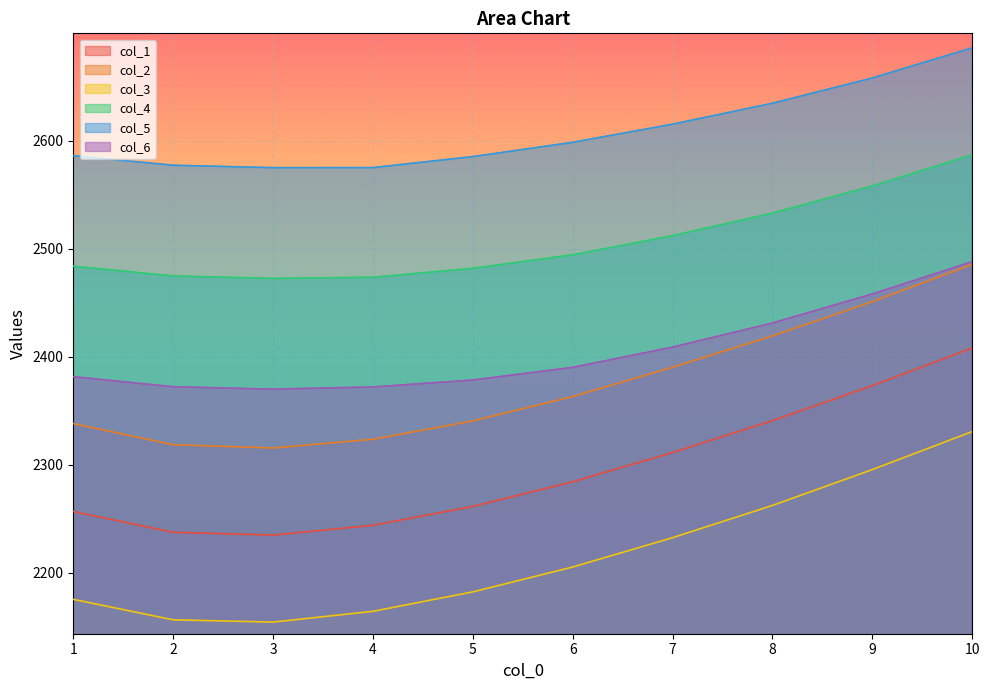

At how many categories does at least one series exceed 2653?

2